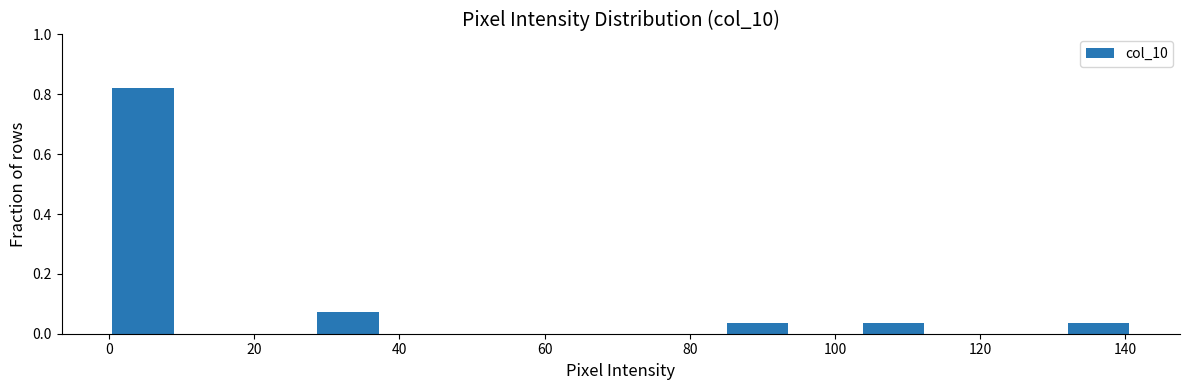

Over which range of the x-axis is the bar tallest?

0.0 to 9.4